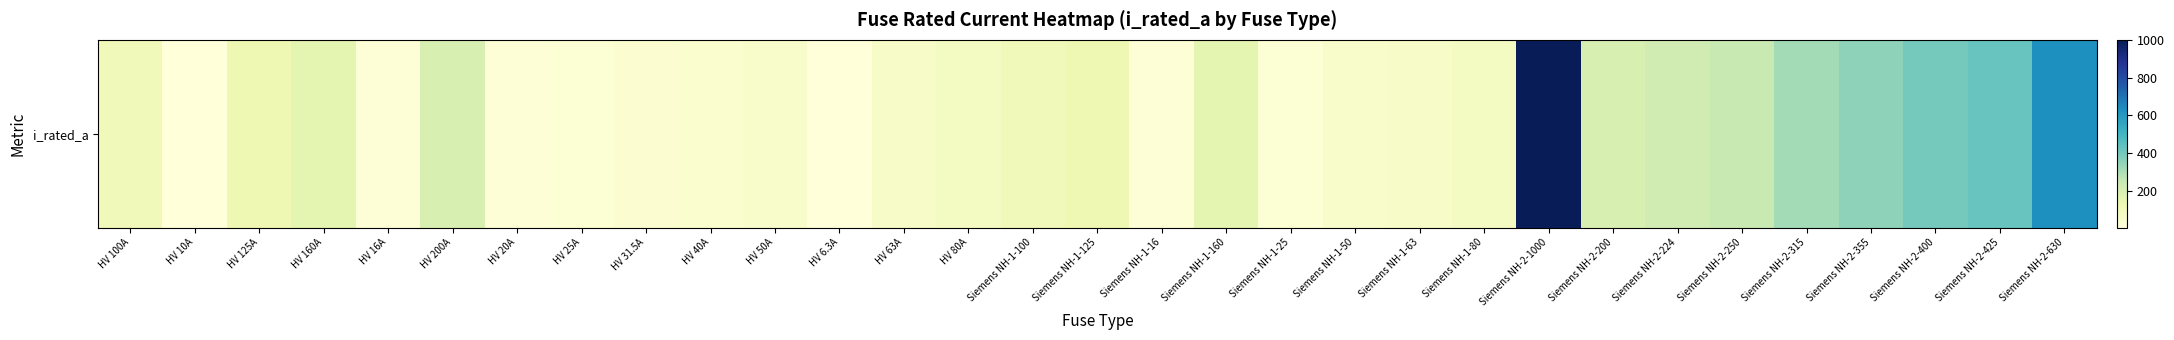

The chart shows a value of 250.2 at HV 160A. True or false?

False